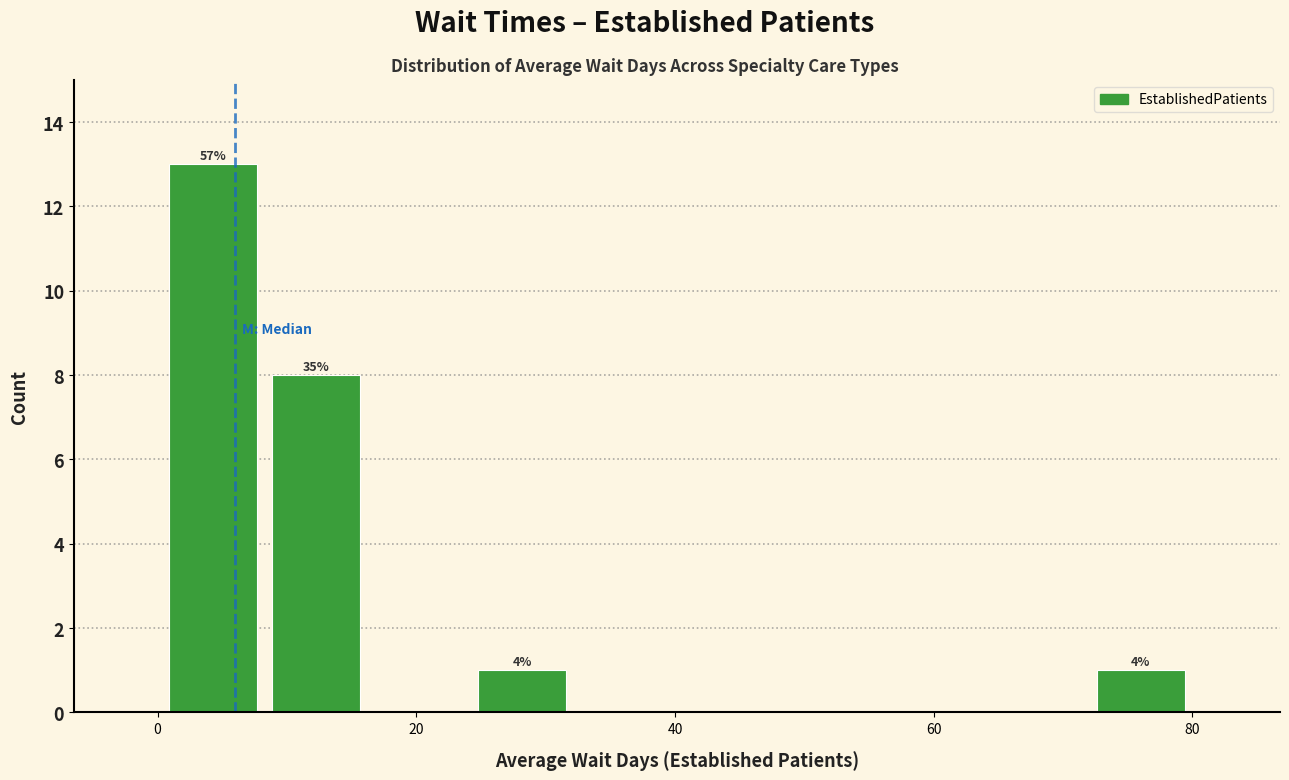

Around what value on the x-axis is the tallest bar? Give the approximate position of its centre, as read against the axis.

4